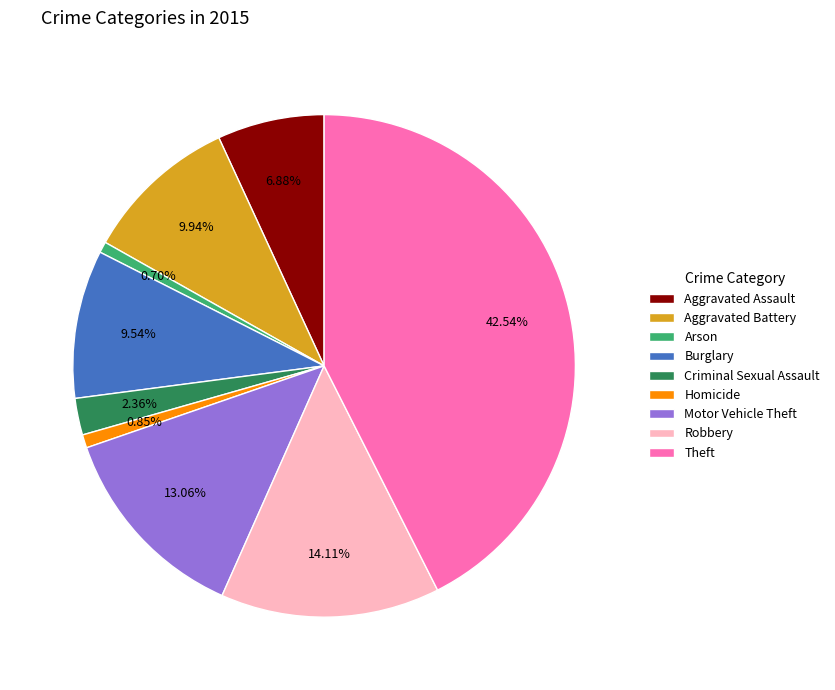

What percentage is NOT represented by Criminal Sexual Assault?

97.6%